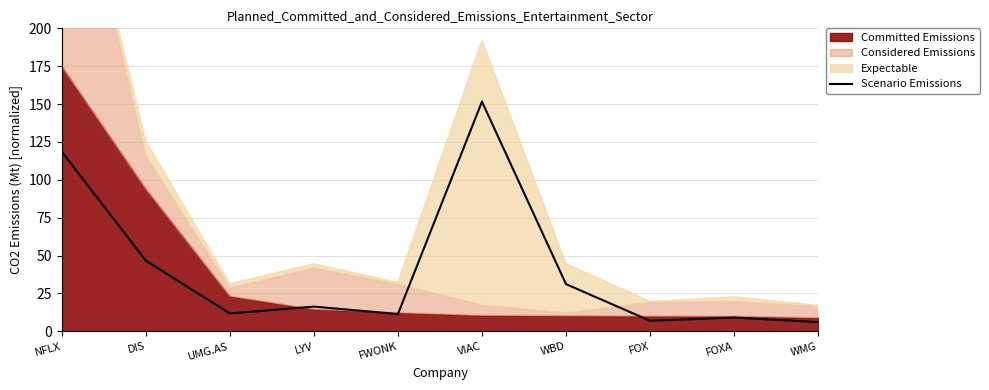

The value at DIS is 11.9. True or false?

False